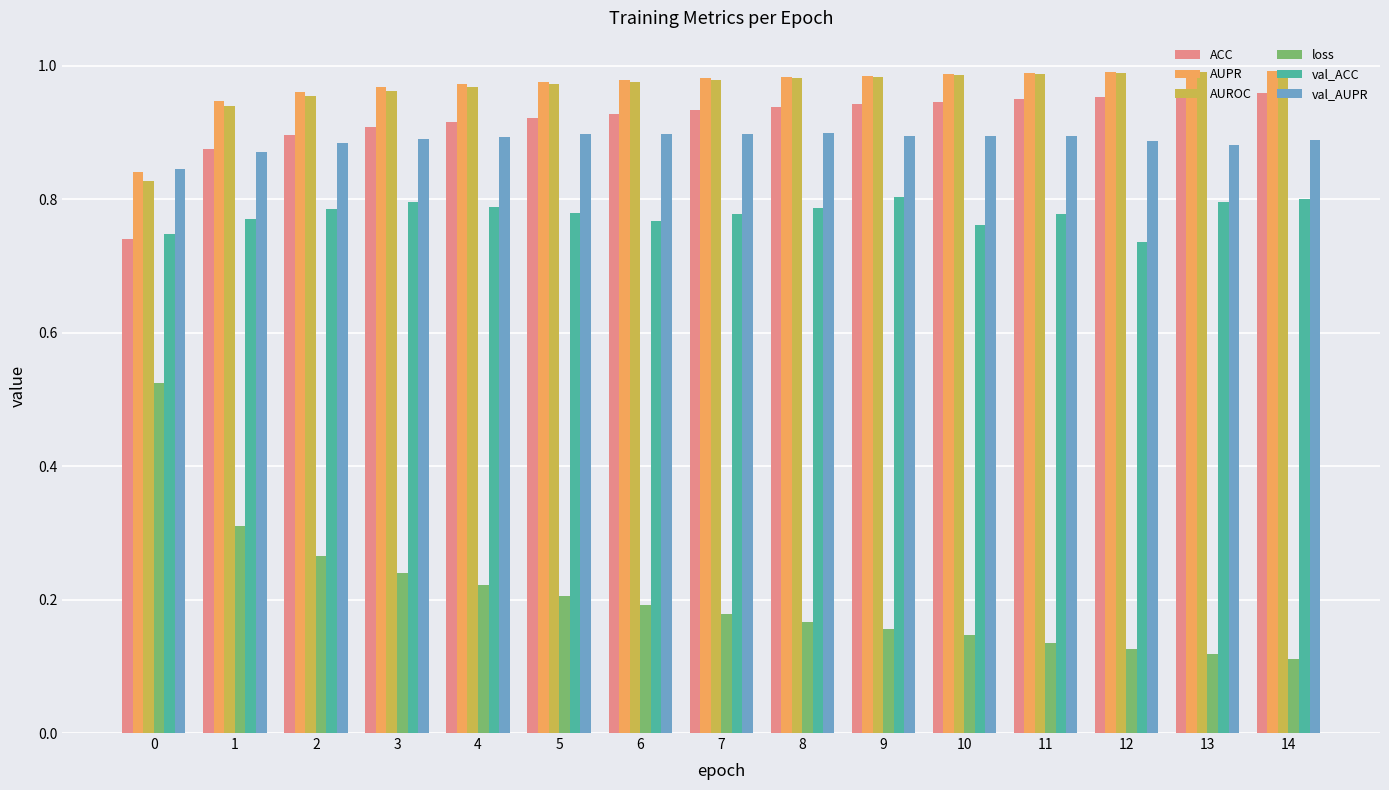

How many series are shown in this chart?

6